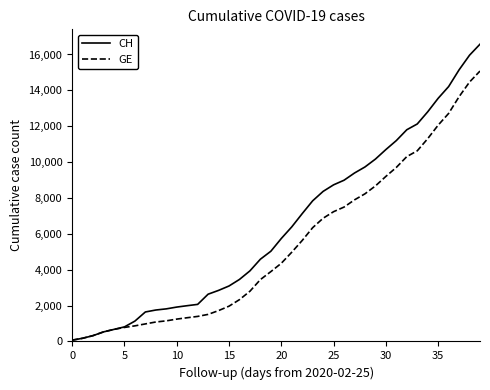

Which series has the largest range (max minus min)?

CH